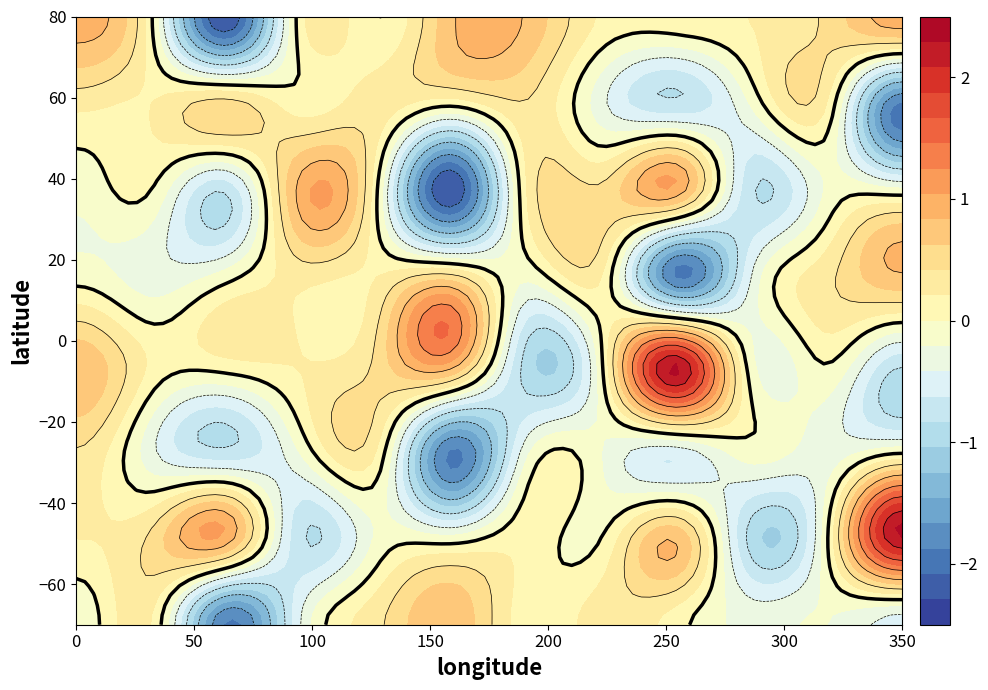

Reading left to right, what are all the values shown in this chart?

row_0: 0=-0.2	1=0.2	2=-1.9	3=-0.4	4=0.4	5=0.8	6=0.1	7=0.3	8=0.1	9=-0.3	10=-0.2	11=-0.5
row_1: 0=0.2	1=0.5	2=1.0	3=-0.8	4=-0.2	5=-0.1	6=0.1	7=0.0	8=0.8	9=-0.9	10=-0.0	11=2.3
row_2: 0=0.4	1=-0.4	2=-0.8	3=-0.2	4=0.2	5=-1.9	6=-0.3	7=-0.2	8=-0.5	9=-0.1	10=-0.3	11=-0.1
row_3: 0=0.8	1=0.2	2=0.1	3=0.2	4=0.5	5=1.0	6=-0.9	7=-0.0	8=2.3	9=-0.1	10=-0.0	11=-0.8
row_4: 0=-0.1	1=-0.3	2=-0.1	3=0.3	4=0.2	5=0.5	6=-0.2	7=0.2	8=-1.9	9=-0.4	10=0.4	11=0.8
row_5: 0=-0.1	1=-0.0	2=-0.8	3=0.9	4=0.0	5=-2.3	6=0.2	7=0.5	8=1.0	9=-0.8	10=-0.2	11=-0.1
row_6: 0=0.3	1=0.2	2=0.5	3=0.1	4=0.3	5=0.1	6=0.4	7=-0.4	8=-0.8	9=-0.2	10=0.2	11=-1.9
row_7: 0=0.9	1=0.0	2=-2.3	3=0.1	4=0.0	5=0.8	6=0.8	7=0.2	8=0.1	9=0.2	10=0.5	11=1.0